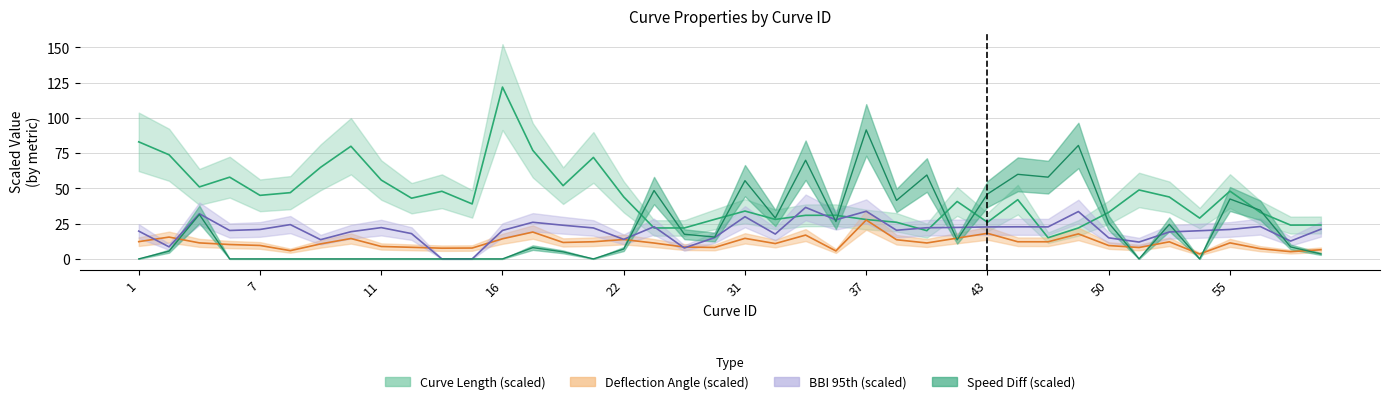

At which category is the sum across all series the highest?

37